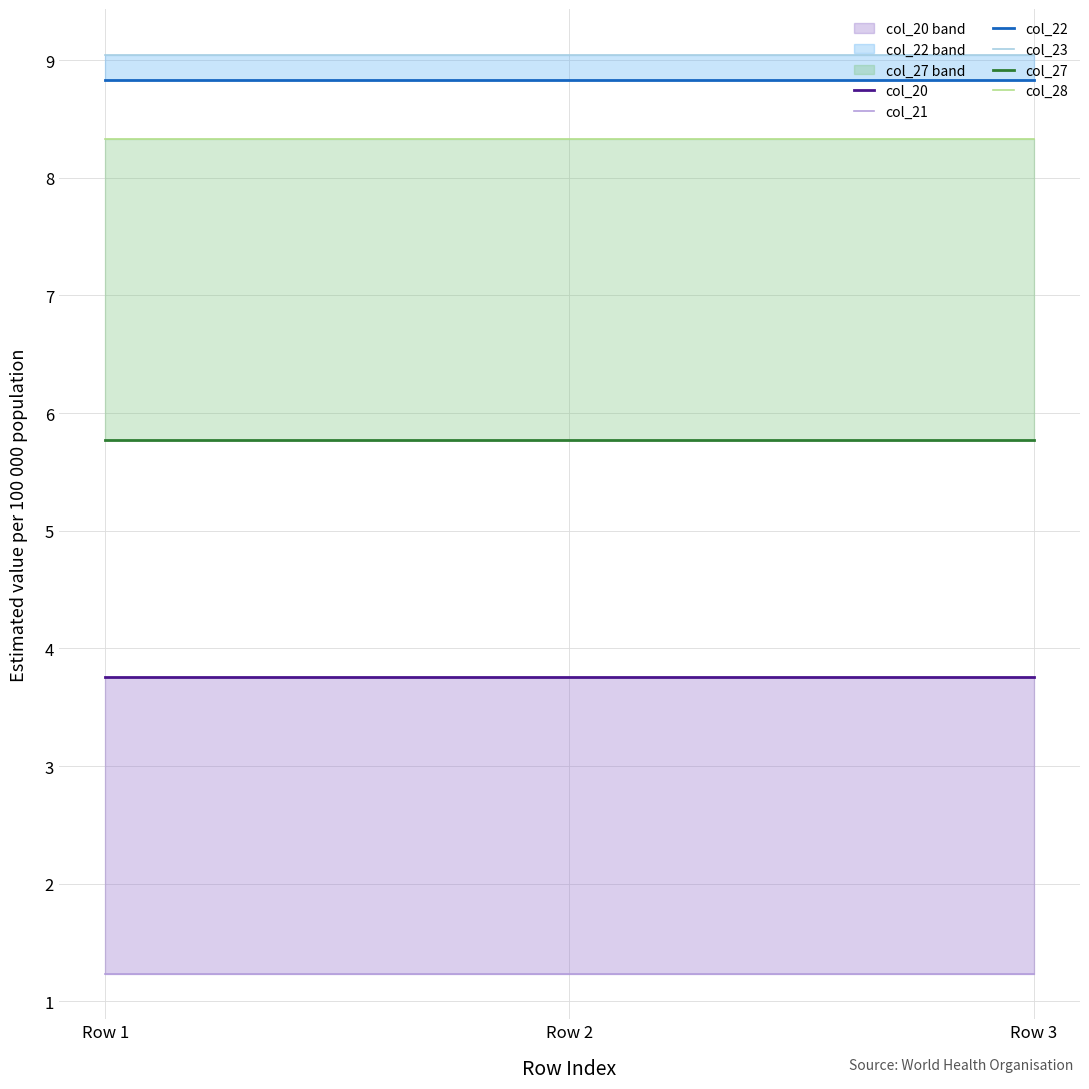

Does the chart display data point markers on the line(s)?

No